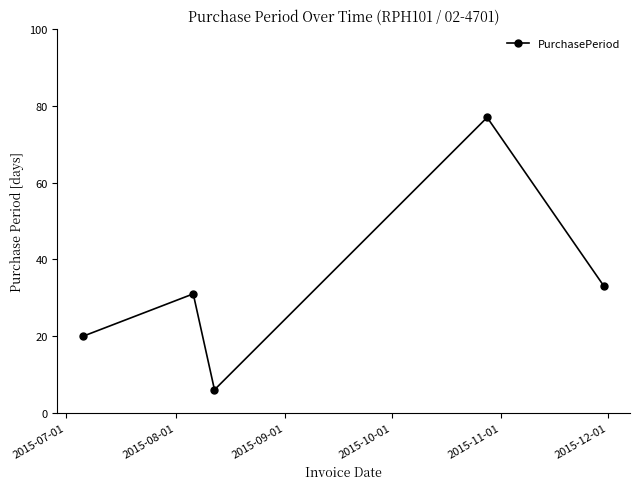

What is the value of the 5th point from the left?

33